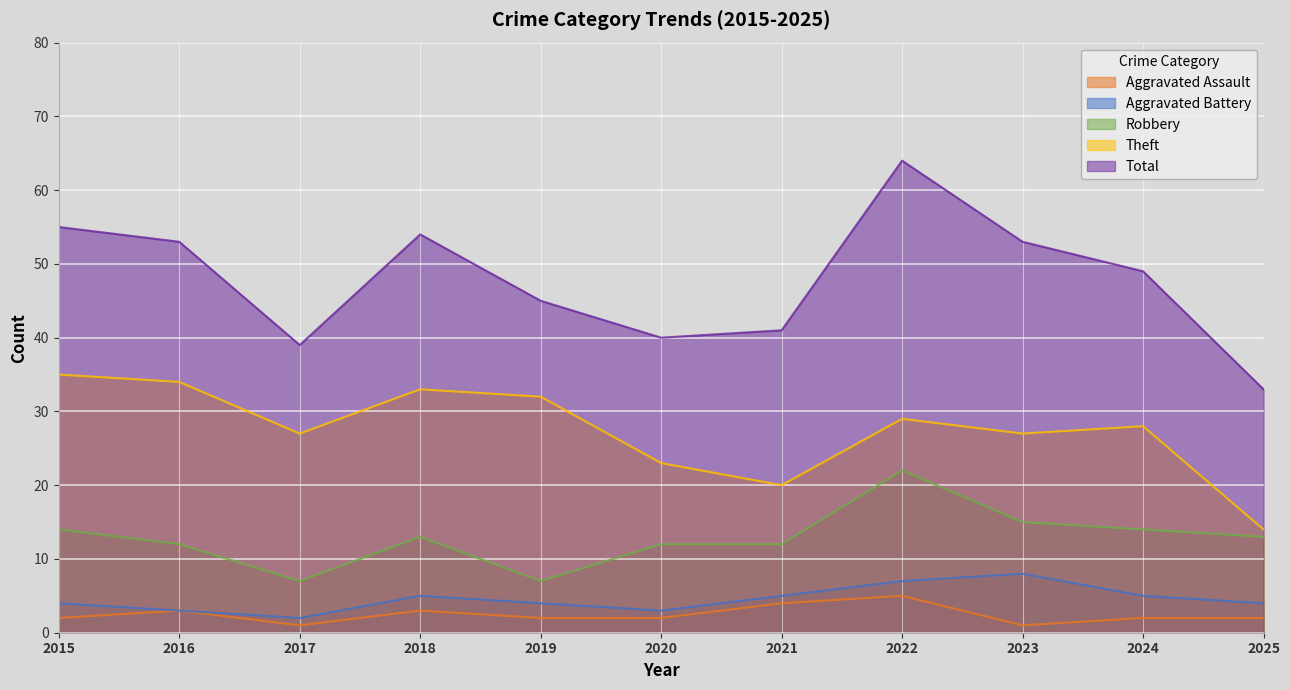

How many lines are shown in the chart?

5